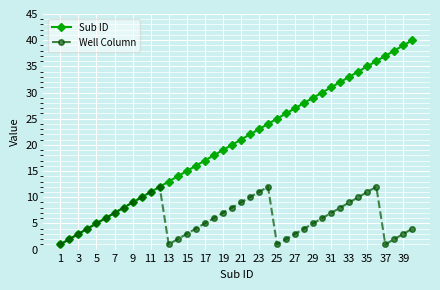

What is the sum of all Well Column values?

244